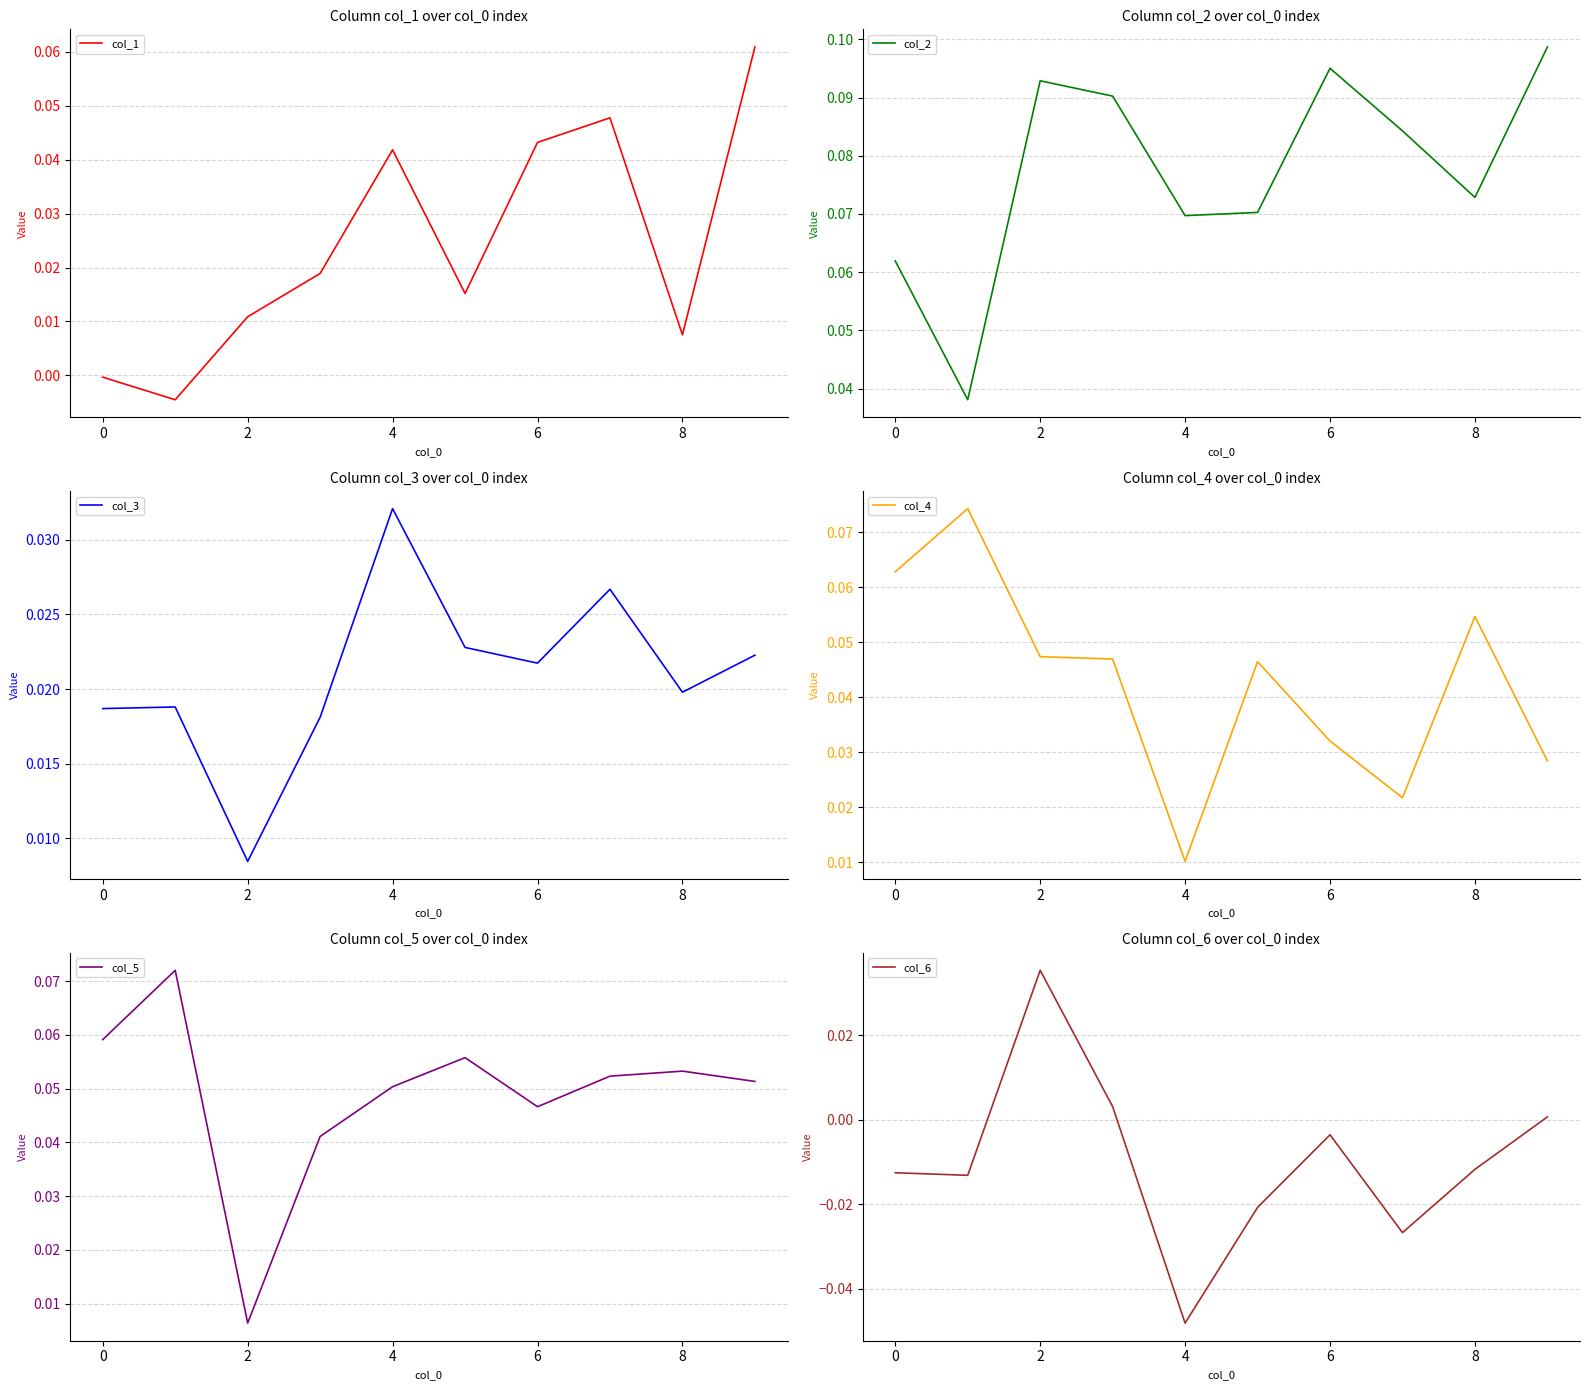

What is the difference between the maximum and minimum values in the col_4 series?

0.1